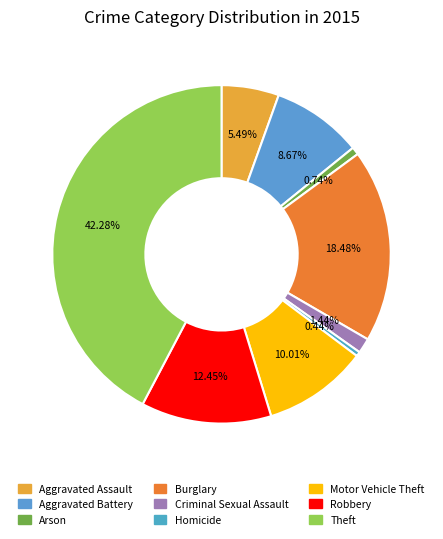

Is the sum of Aggravated Battery and Motor Vehicle Theft greater than half?

No